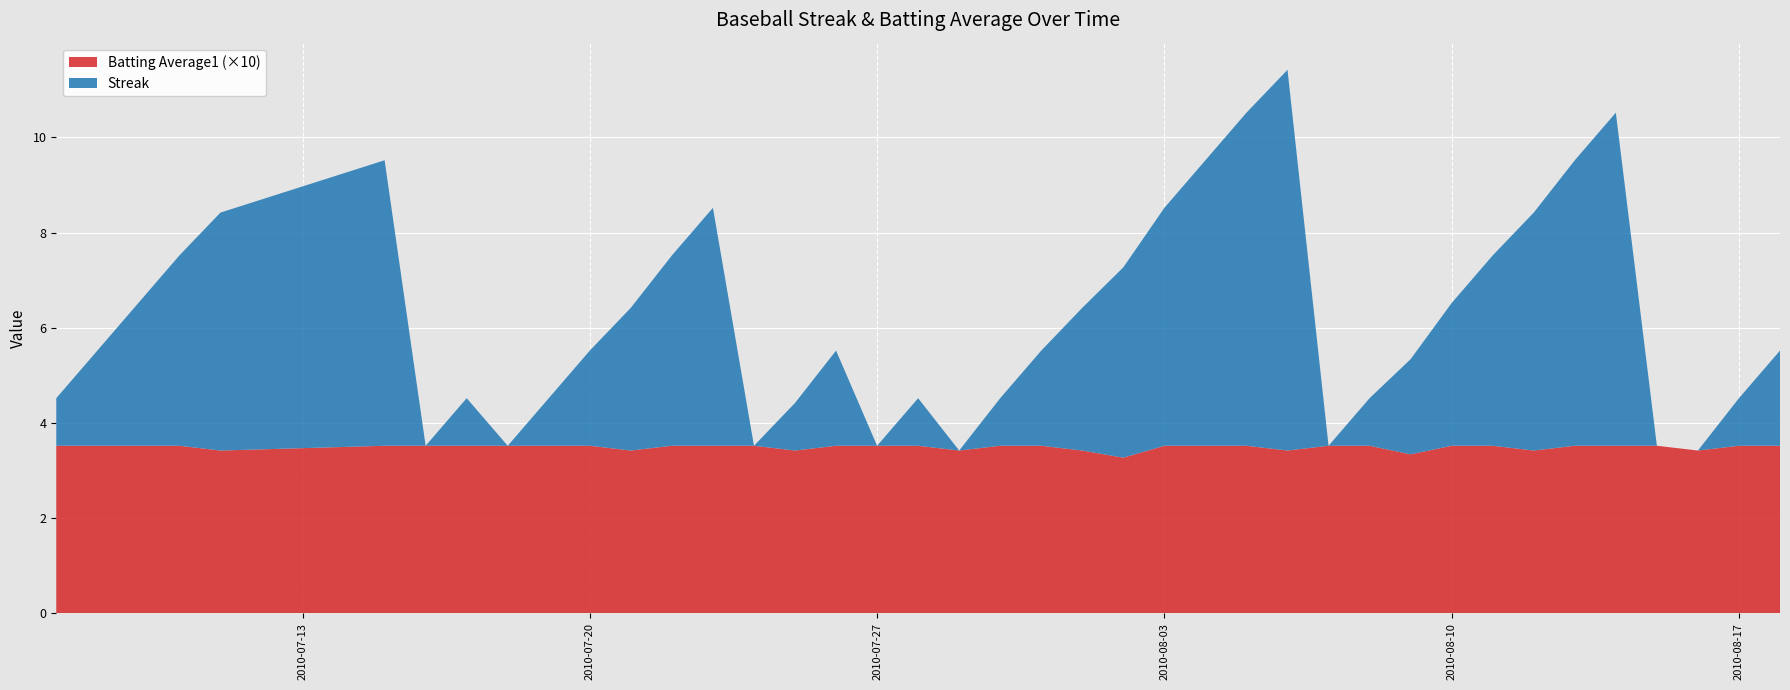

Reading right to left, extract all data points from this chart.

Streak: 2010-08-18=2.0	2010-08-17=1.0	2010-08-16=0.0	2010-08-15=0.0	2010-08-14=7.0	2010-08-13=6.0	2010-08-12=5.0	2010-08-11=4.0	2010-08-10=3.0	2010-08-09=2.0	2010-08-08=1.0	2010-08-07=0.0	2010-08-06=8.0	2010-08-05=7.0	2010-08-04=6.0	2010-08-03=5.0	2010-08-02=4.0	2010-08-01=3.0	2010-07-31=2.0	2010-07-30=1.0	2010-07-29=0.0	2010-07-28=1.0	2010-07-27=0.0	2010-07-26=2.0	2010-07-25=1.0	2010-07-24=0.0	2010-07-23=5.0	2010-07-22=4.0	2010-07-21=3.0	2010-07-20=2.0	2010-07-19=1.0	2010-07-18=0.0	2010-07-17=1.0	2010-07-16=0.0	2010-07-15=6.0	2010-07-11=5.0	2010-07-10=4.0	2010-07-09=3.0	2010-07-08=2.0	2010-07-07=1.0
Batting Average1: 2010-08-18=0.4	2010-08-17=0.4	2010-08-16=0.3	2010-08-15=0.4	2010-08-14=0.4	2010-08-13=0.4	2010-08-12=0.3	2010-08-11=0.4	2010-08-10=0.4	2010-08-09=0.3	2010-08-08=0.4	2010-08-07=0.4	2010-08-06=0.3	2010-08-05=0.4	2010-08-04=0.4	2010-08-03=0.4	2010-08-02=0.3	2010-08-01=0.3	2010-07-31=0.4	2010-07-30=0.4	2010-07-29=0.3	2010-07-28=0.4	2010-07-27=0.4	2010-07-26=0.4	2010-07-25=0.3	2010-07-24=0.4	2010-07-23=0.4	2010-07-22=0.4	2010-07-21=0.3	2010-07-20=0.4	2010-07-19=0.4	2010-07-18=0.4	2010-07-17=0.4	2010-07-16=0.4	2010-07-15=0.4	2010-07-11=0.3	2010-07-10=0.4	2010-07-09=0.4	2010-07-08=0.4	2010-07-07=0.4